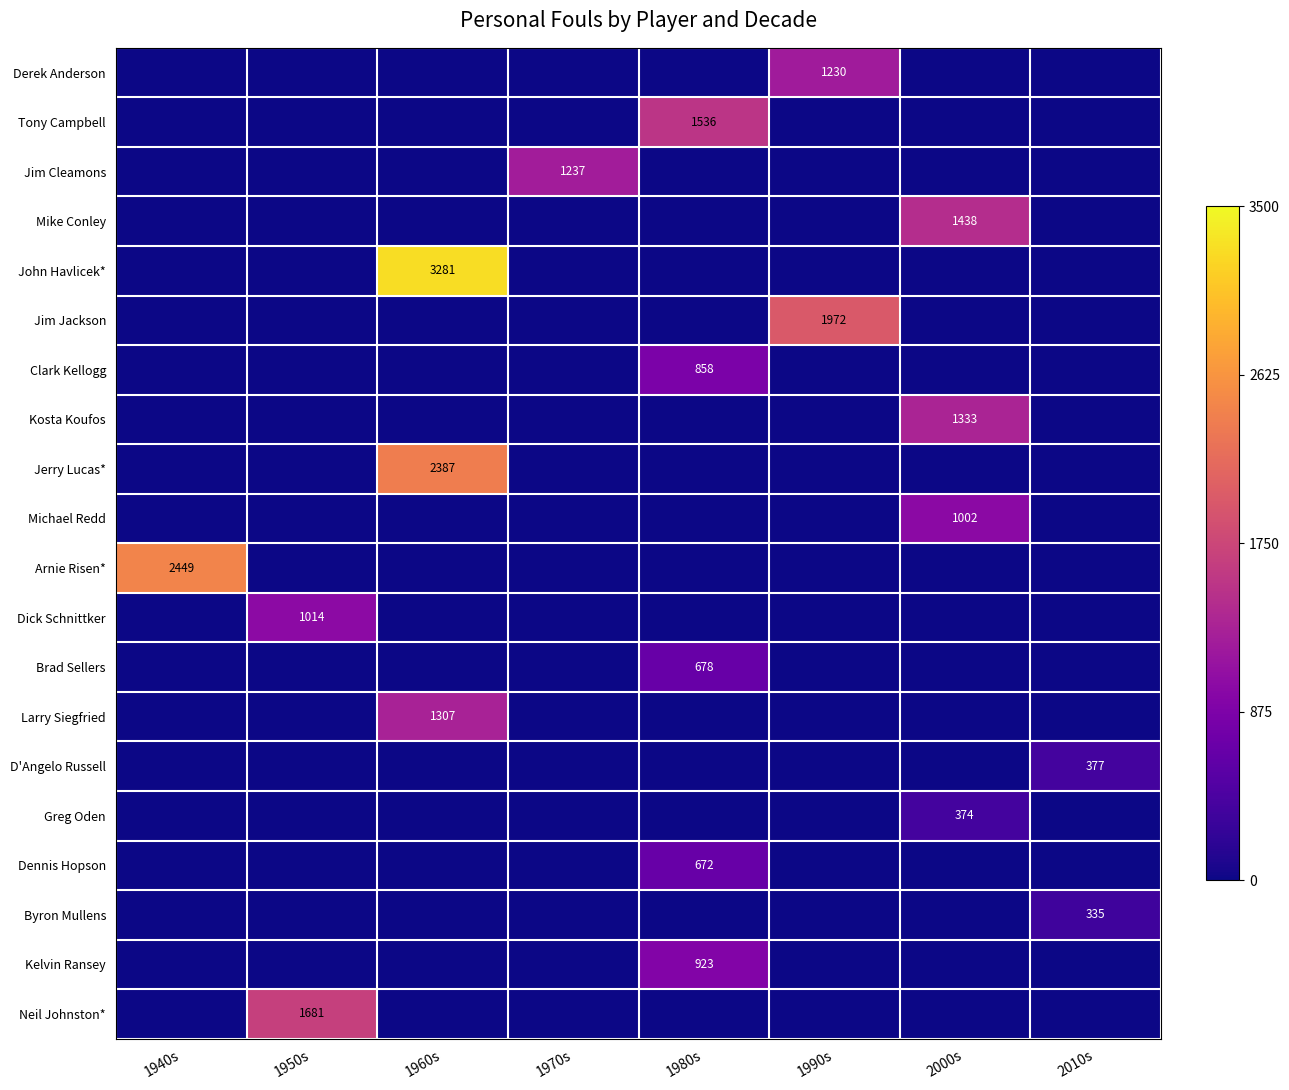

At which category is the sum across all series the highest?

1960s